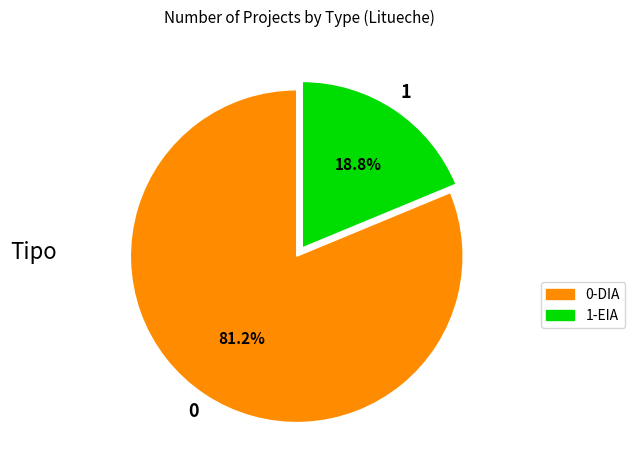

Is there a majority slice in this chart?

Yes